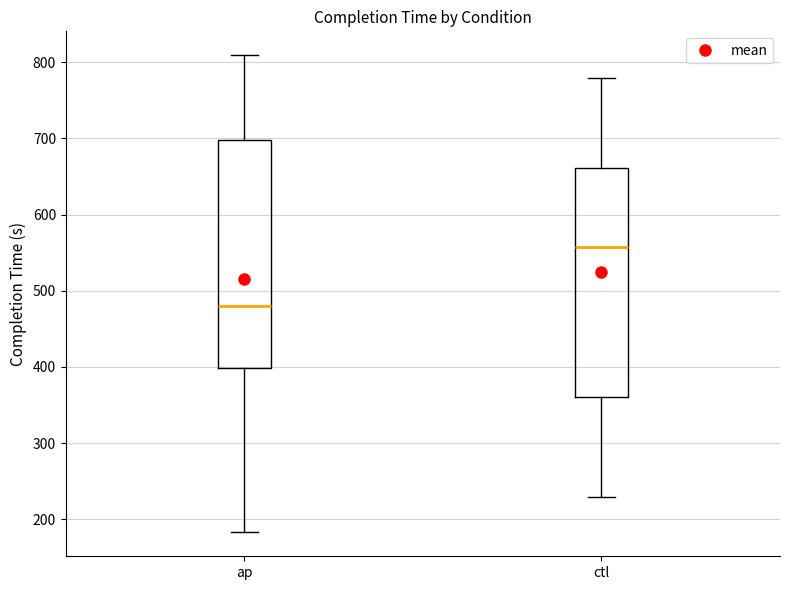

Which box's median line is the highest?

ctl